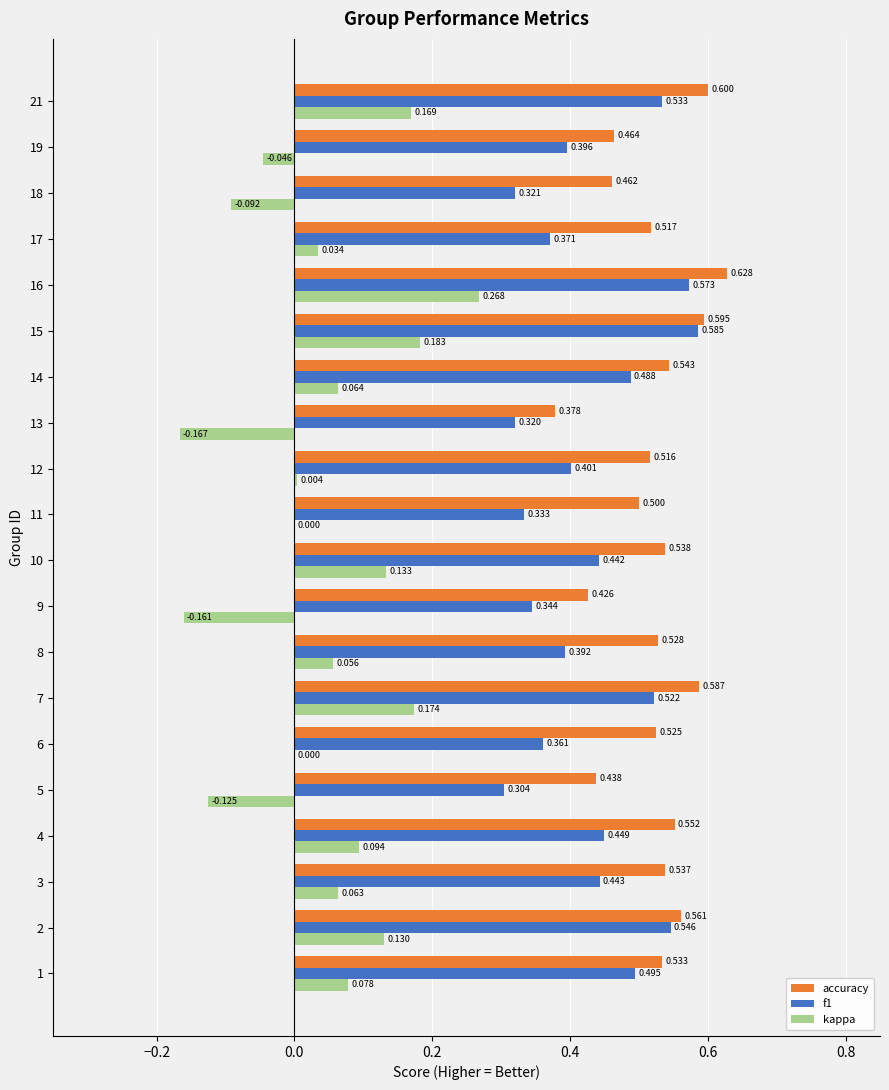

Which series changed the most between 13 and 19?

kappa